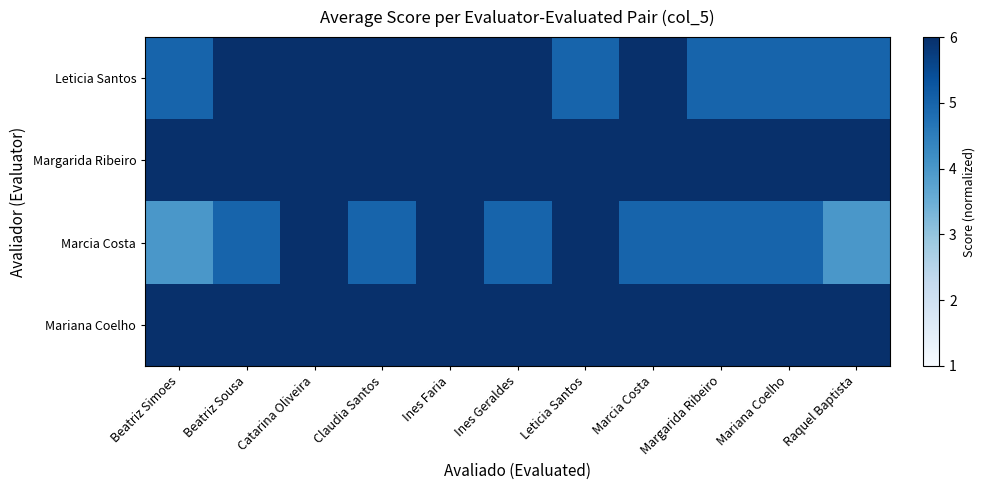

How many categories are shown in the chart?

11